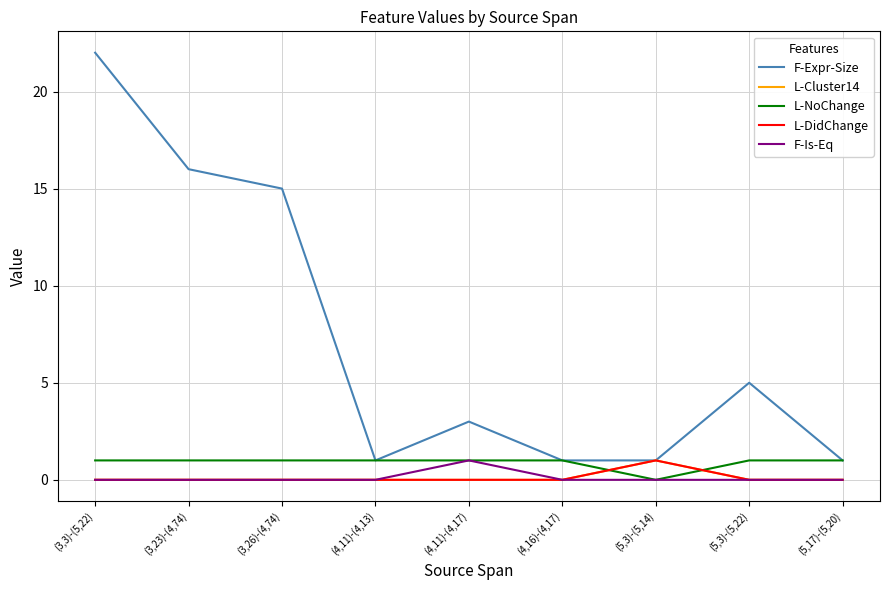

True or false: L-NoChange and F-Expr-Size intersect in this chart.

False